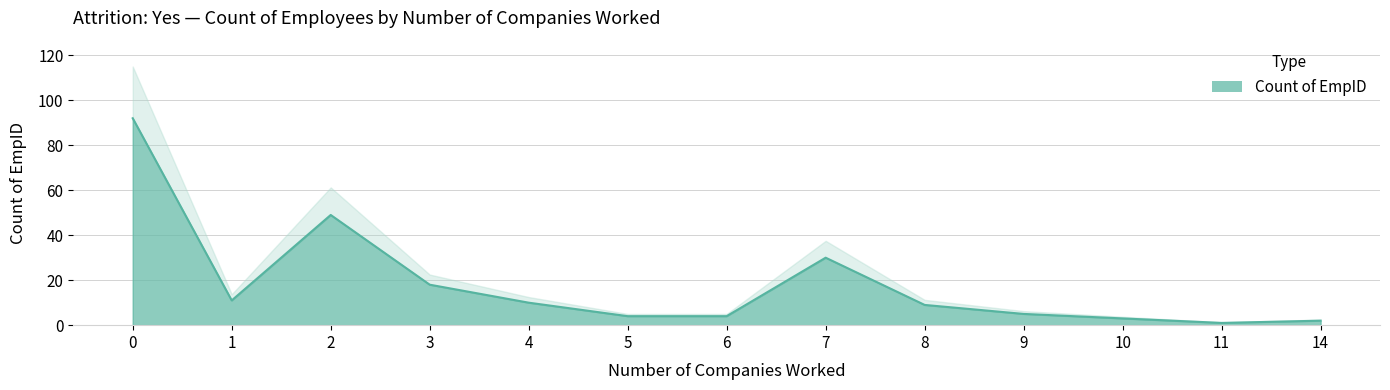

Does the chart have visible grid lines?

Yes